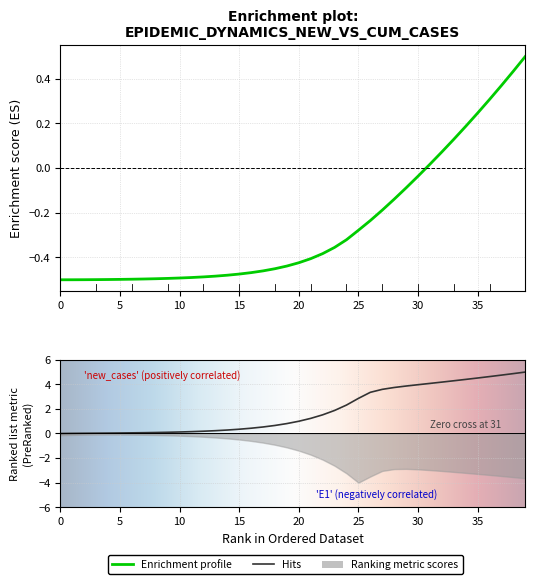

At which label is new_cases closest to 2?

23